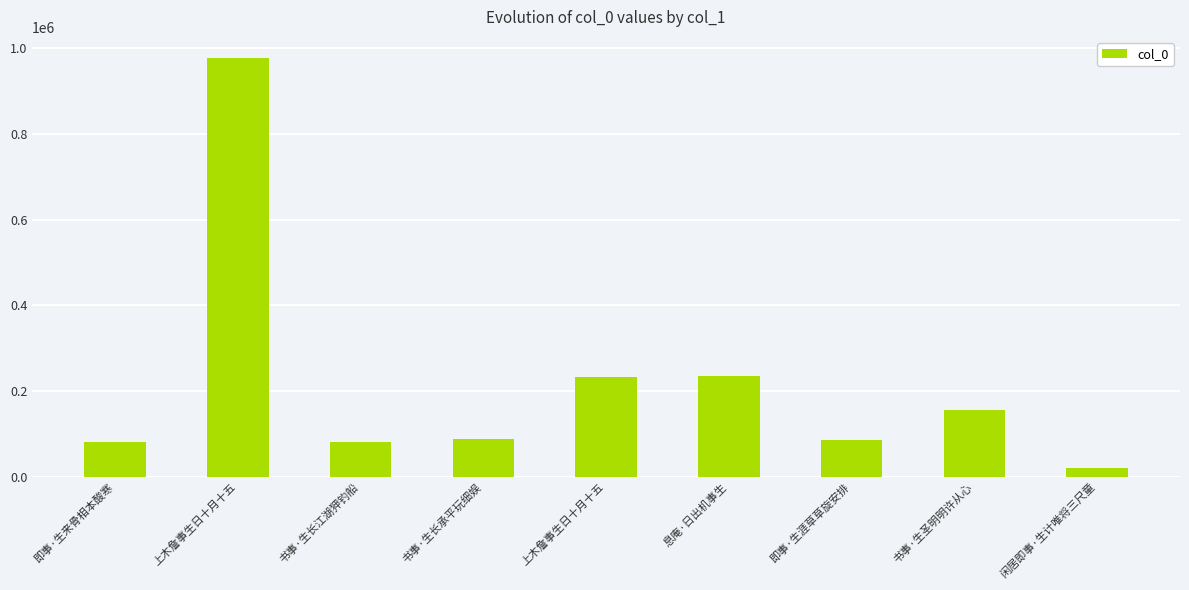

Reading left to right, what are all the values shown in this chart?

即事·生来骨相本酸寒=81207	上木詹事生日十月十五=978154	书事·生长江湖狎钓船=81507	书事·生长承平玩细娱=88990	上木詹事生日十月十五=232493	息庵·日出机事生=234296	即事·生涯草草旋安排=86026	书事·生圣明明许从心=156336	闲居即事·生计唯将三尺童=21286